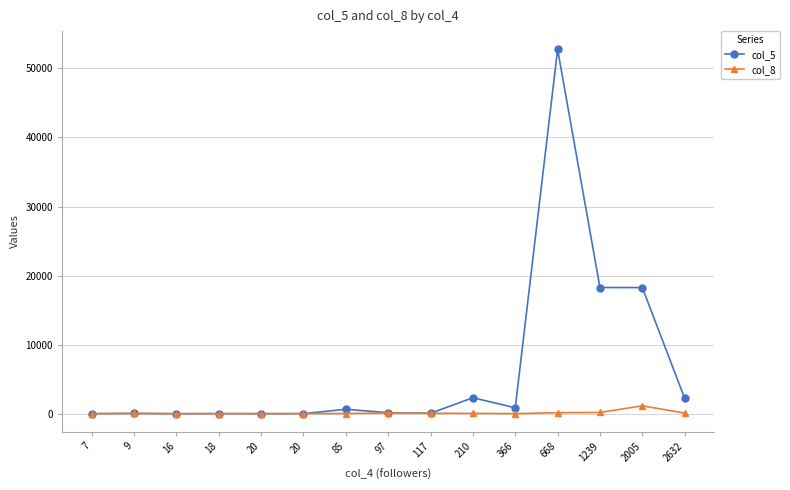

Does the chart have visible grid lines?

Yes